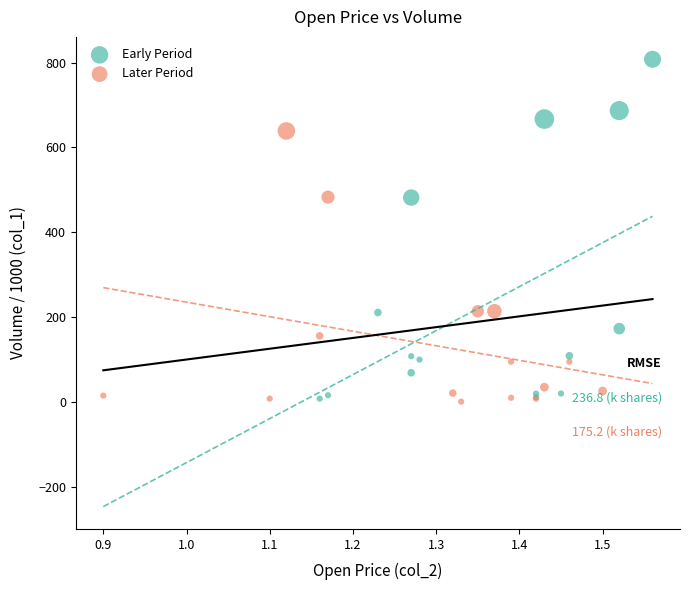

Which series contains the highest Y value?

Early Period